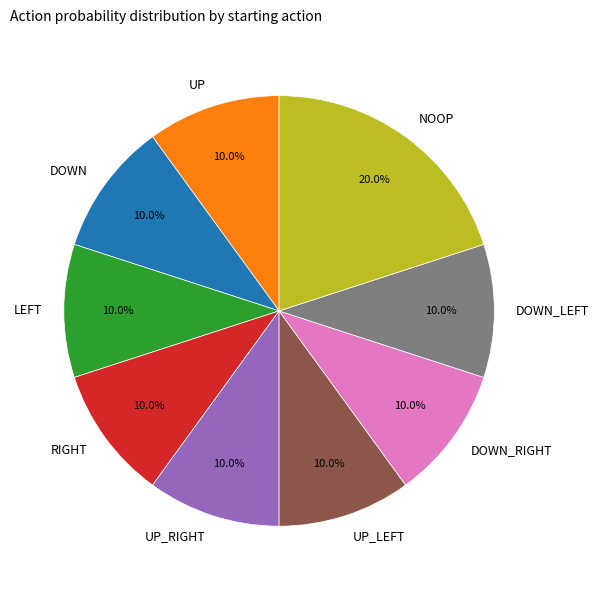

True or false: UP_RIGHT accounts for 10% of the total.

True